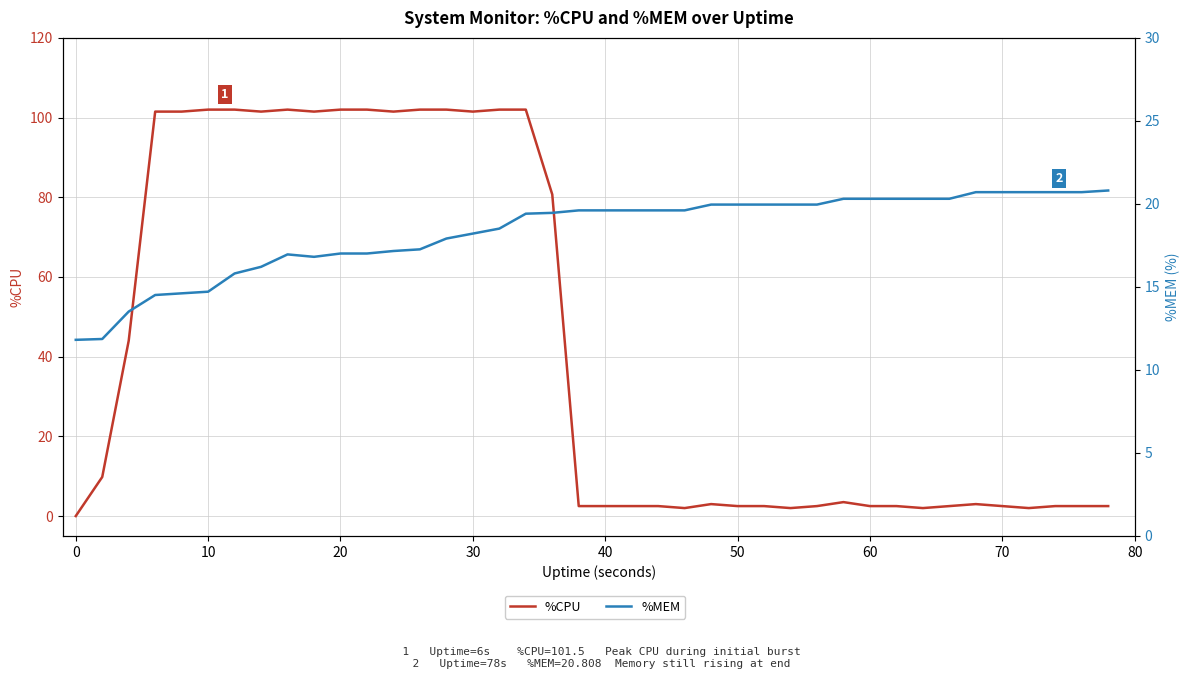

Reading right to left, list all the values displayed in this chart.

%CPU: 2.5	2.5	2.5	2.0	2.5	3.0	2.5	2.0	2.5	2.5	3.5	2.5	2.0	2.5	2.5	3.0	2.0	2.5	2.5	2.5	2.5	80.7	102.0	102.0	101.5	102.0	102.0	101.5	102.0	102.0	101.5	102.0	101.5	102.0	102.0	101.5	101.5	44.0	9.8	0.0
%MEM: 20.8	20.7	20.7	20.7	20.7	20.7	20.3	20.3	20.3	20.3	20.3	20.0	20.0	20.0	20.0	20.0	19.6	19.6	19.6	19.6	19.6	19.5	19.4	18.5	18.2	17.9	17.3	17.2	17.0	17.0	16.8	17.0	16.2	15.8	14.7	14.6	14.5	13.5	11.9	11.8